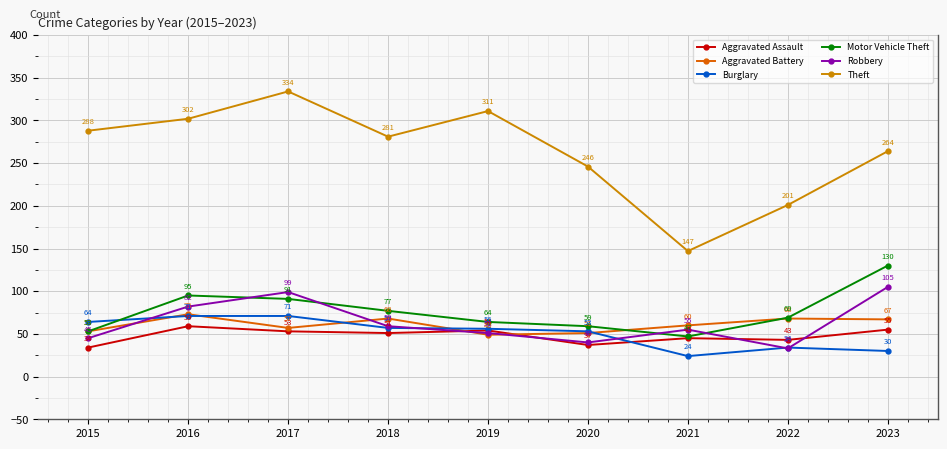

Where is the first local maximum for Motor Vehicle Theft?

2016